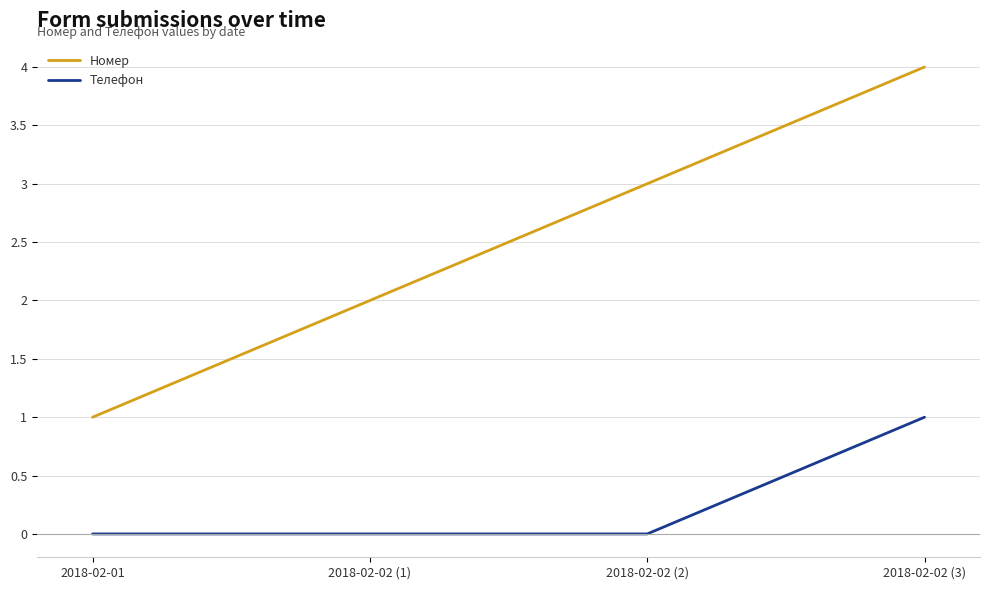

Rank the series by their maximum value, from lowest to highest.

Телефон, Номер